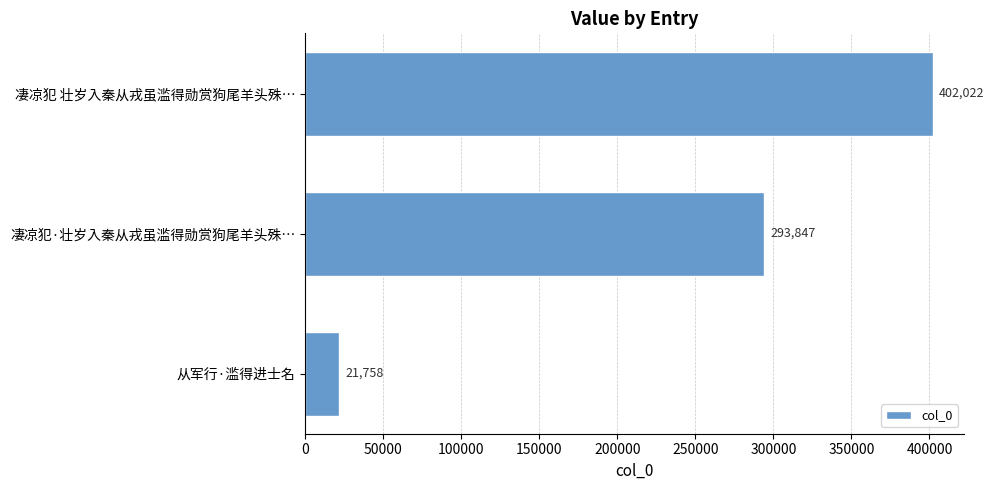

Is it true that the value at 从军行·滥得进士名 is 21758?

True